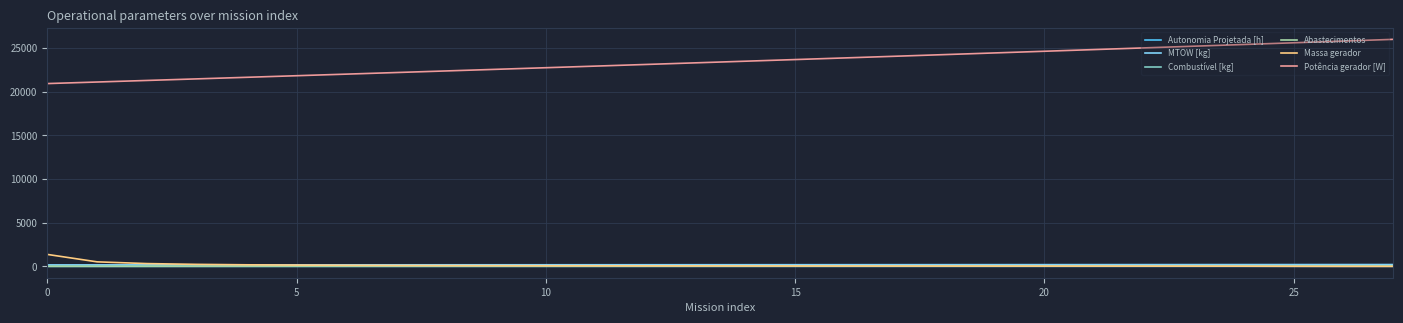

Which series has the widest spread of values?

Potência gerador [W]